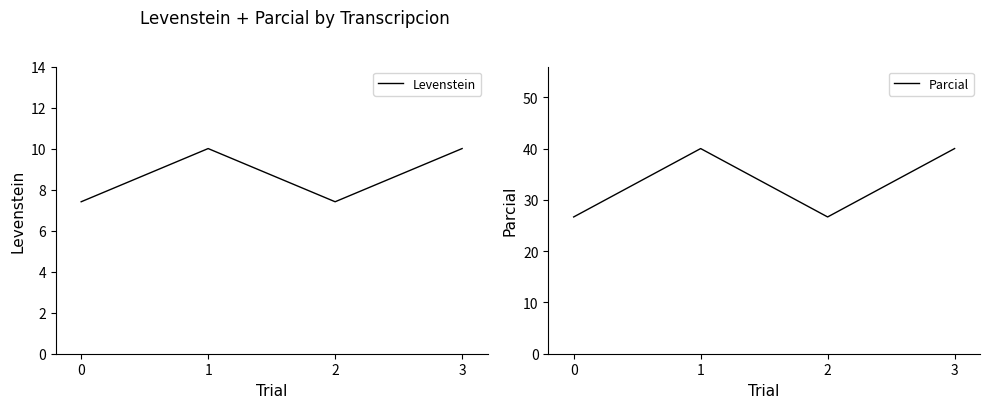

True or false: Parcial and Levenstein intersect in this chart.

False